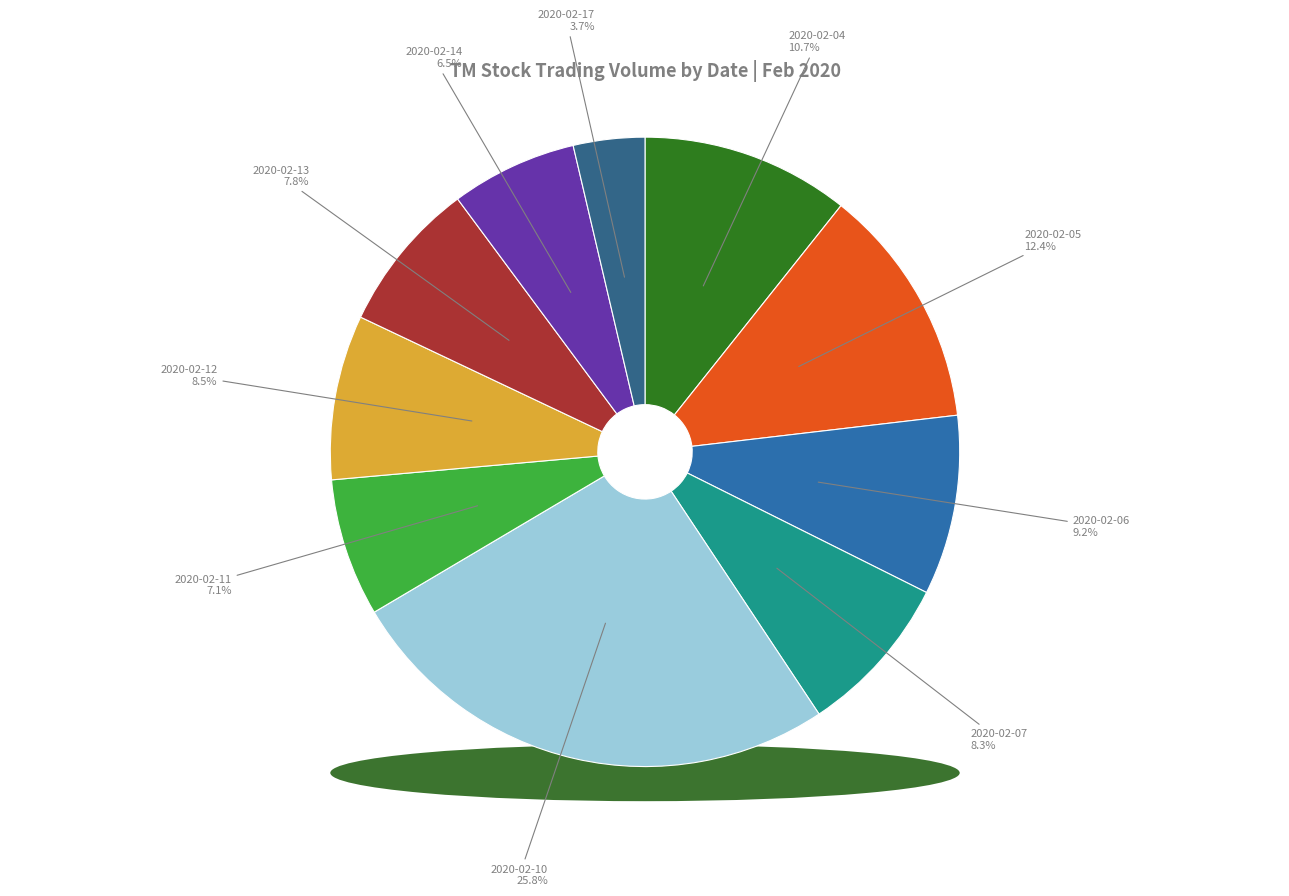

Approximately how many times larger is the value at 2020-02-10 compared to 2020-02-12?

3.1